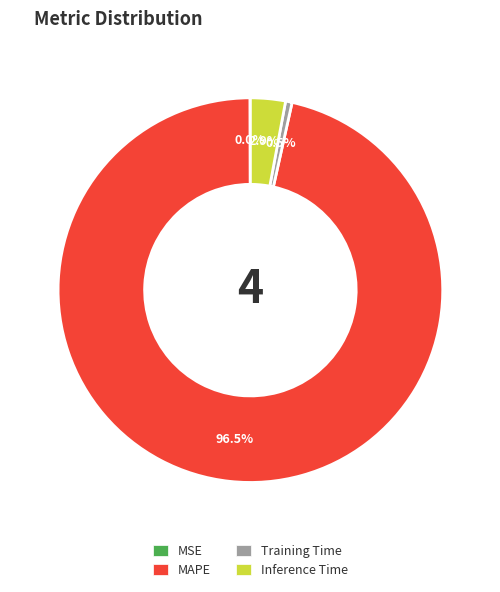

How much of the chart is everything except Training Time?

99.5%